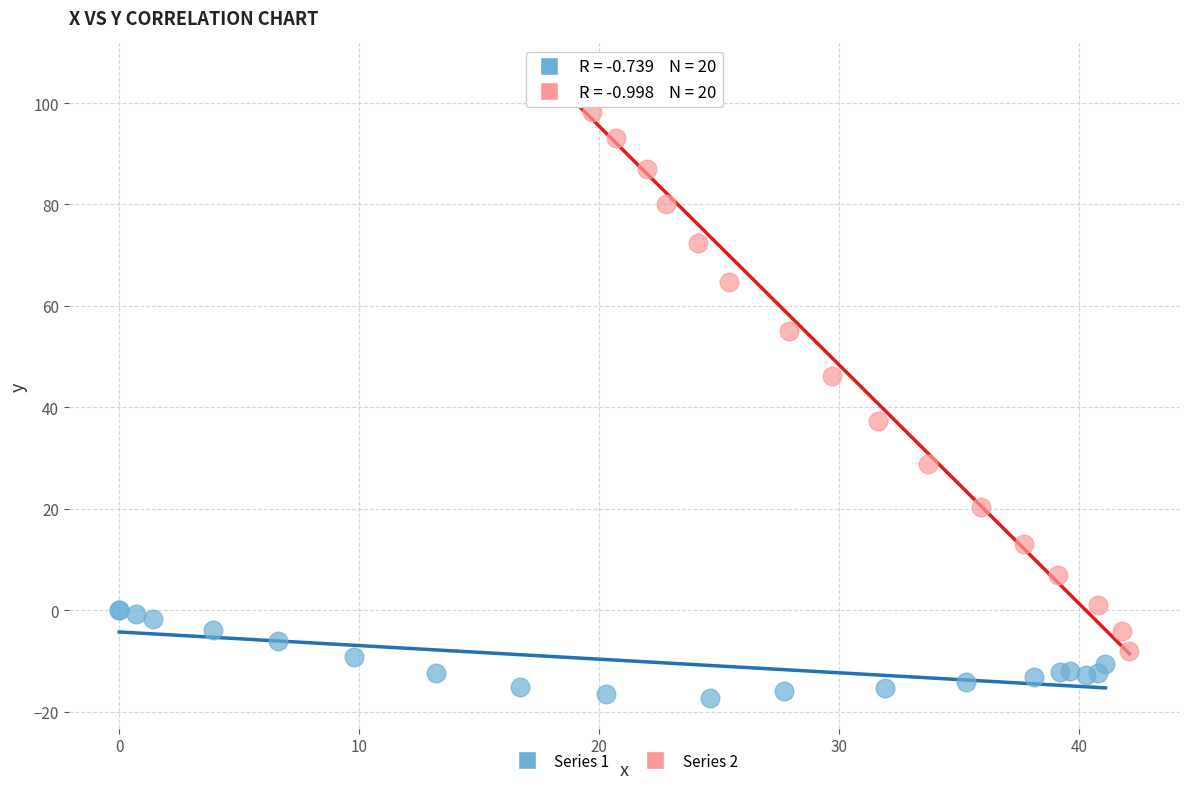

Which series reaches the minimum Y coordinate?

Series 1